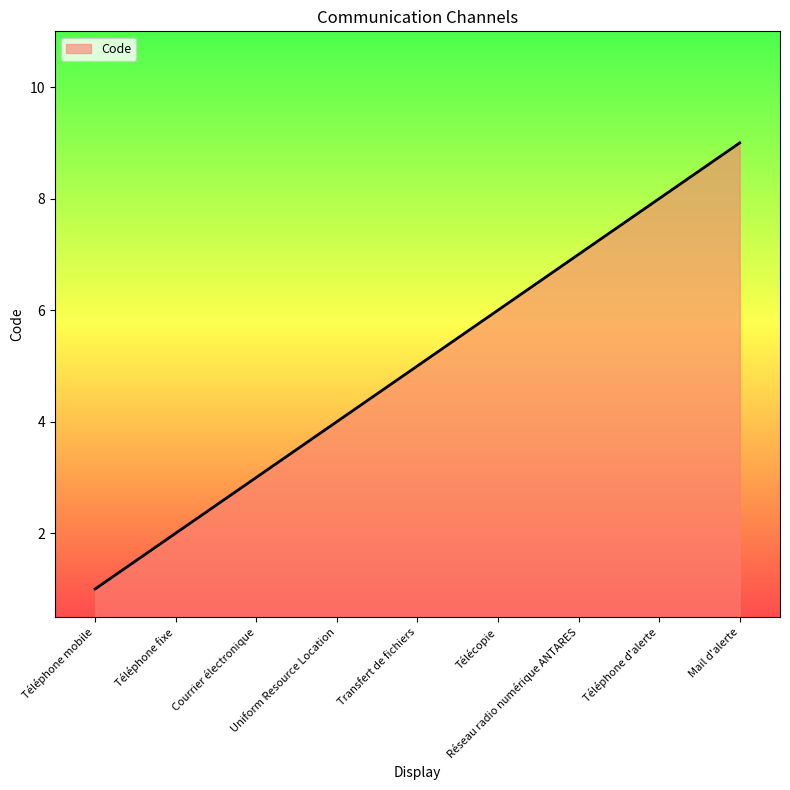

How many lines are shown in the chart?

1